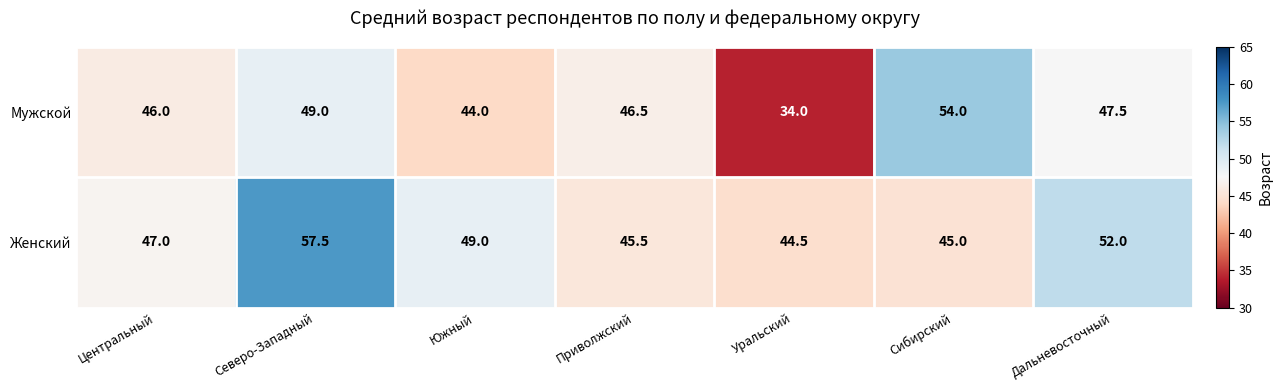

What is the difference between the maximum and second lowest values in the Мужской series?

10.0